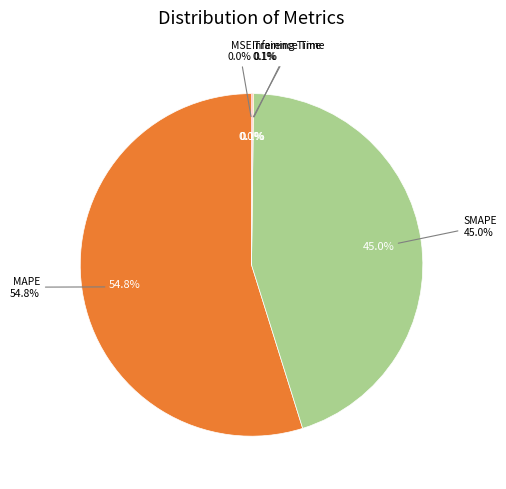

Combined, do MSE and Training Time account for over 50%?

No